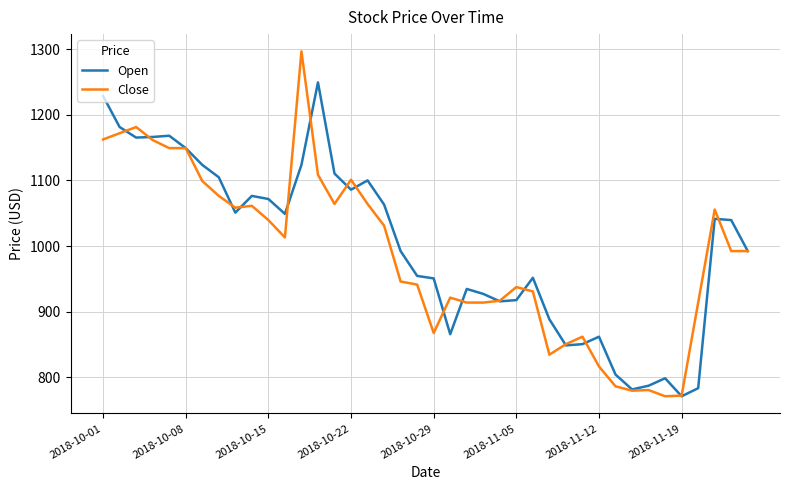

List the series in order of their peak value, highest first.

Close, Open